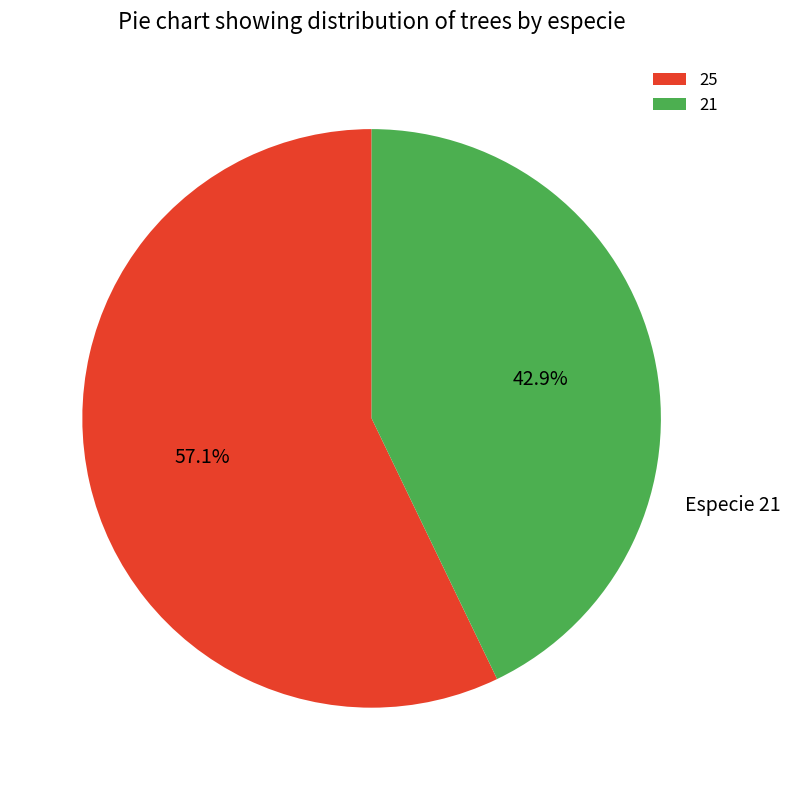

Approximately how many times larger is the value at 25 compared to 21?

1.3